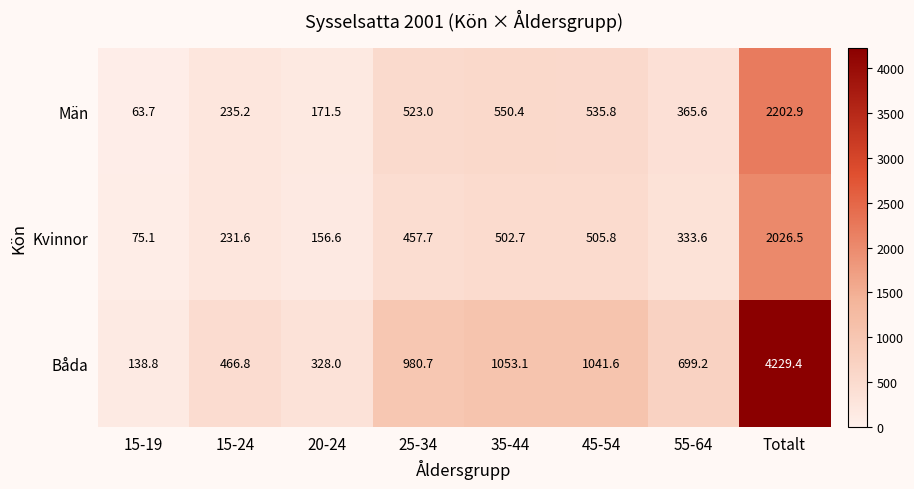

Which series has the largest total across all categories?

Båda